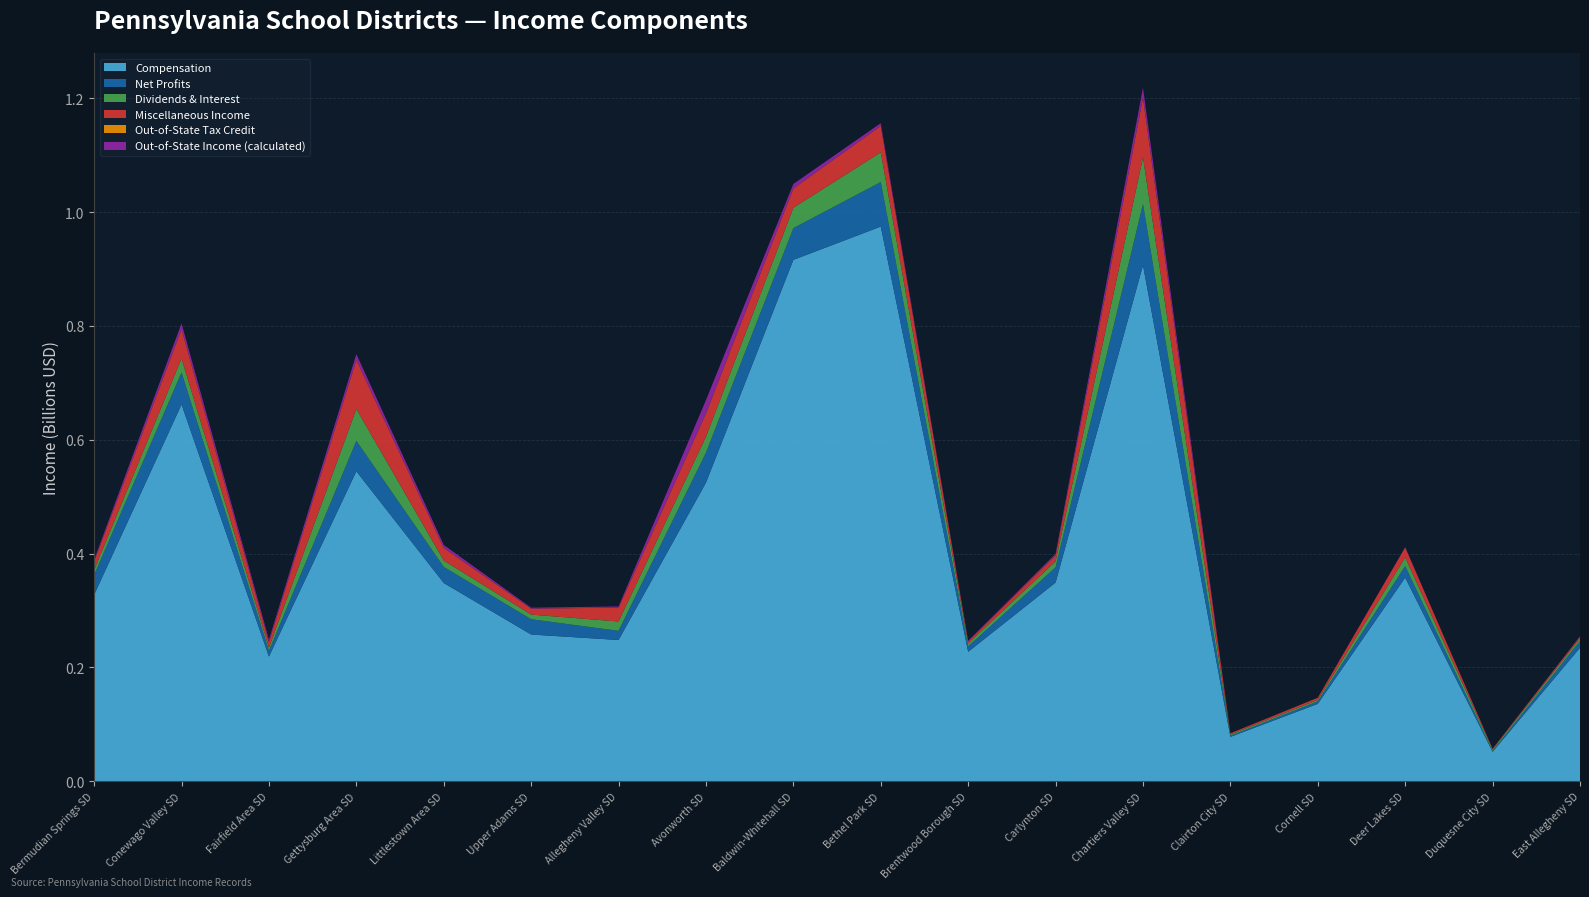

Reading right to left, list all the values displayed in this chart.

Compensation: East Allegheny SD=234397228	Duquesne City SD=51619704	Deer Lakes SD=357629628	Cornell SD=135840564	Clairton City SD=77837988	Chartiers Valley SD=906839914	Carlynton SD=349004793	Brentwood Borough SD=227340596	Bethel Park SD=974695896	Baldwin-Whitehall SD=916184574	Avonworth SD=524551014	Allegheny Valley SD=248086341	Upper Adams SD=257682700	Littlestown Area SD=348233895	Gettysburg Area SD=544614733	Fairfield Area SD=218931957	Conewago Valley SD=662040407	Bermudian Springs SD=327511020
Net Profits: East Allegheny SD=11900917	Duquesne City SD=1446972	Deer Lakes SD=20473294	Cornell SD=4495526	Clairton City SD=2037084	Chartiers Valley SD=107716101	Carlynton SD=26850688	Brentwood Borough SD=9721898	Bethel Park SD=78307172	Baldwin-Whitehall SD=55838709	Avonworth SD=52787658	Allegheny Valley SD=16145028	Upper Adams SD=26891645	Littlestown Area SD=28320463	Gettysburg Area SD=53545503	Fairfield Area SD=10359052	Conewago Valley SD=56360763	Bermudian Springs SD=34882013
Dividends & Interest: East Allegheny SD=4355284	Duquesne City SD=2523082	Deer Lakes SD=15051437	Cornell SD=2368001	Clairton City SD=2085420	Chartiers Valley SD=81536711	Carlynton SD=10476724	Brentwood Borough SD=4993281	Bethel Park SD=52113958	Baldwin-Whitehall SD=35763743	Avonworth SD=27938964	Allegheny Valley SD=16412820	Upper Adams SD=8179675	Littlestown Area SD=11116837	Gettysburg Area SD=55912992	Fairfield Area SD=5342777	Conewago Valley SD=24452944	Bermudian Springs SD=8837368
Miscellaneous Income: East Allegheny SD=3405068	Duquesne City SD=1349442	Deer Lakes SD=17692229	Cornell SD=3897890	Clairton City SD=2164105	Chartiers Valley SD=104583411	Carlynton SD=10337558	Brentwood Borough SD=3847736	Bethel Park SD=46482096	Baldwin-Whitehall SD=33764275	Avonworth SD=40324088	Allegheny Valley SD=24323824	Upper Adams SD=10446170	Littlestown Area SD=22227566	Gettysburg Area SD=86074733	Fairfield Area SD=9902119	Conewago Valley SD=51417844	Bermudian Springs SD=14988139
Out-of-State Tax Credit: East Allegheny SD=20065	Duquesne City SD=1194	Deer Lakes SD=18070	Cornell SD=2099	Clairton City SD=1809	Chartiers Valley SD=541123	Carlynton SD=85341	Brentwood Borough SD=26950	Bethel Park SD=144224	Baldwin-Whitehall SD=239961	Avonworth SD=719900	Allegheny Valley SD=63104	Upper Adams SD=49860	Littlestown Area SD=156717	Gettysburg Area SD=310325	Fairfield Area SD=123170	Conewago Valley SD=307031	Bermudian Springs SD=90142
Out-of-State Income (calculated): East Allegheny SD=653583	Duquesne City SD=38893	Deer Lakes SD=588599	Cornell SD=68371	Clairton City SD=58925	Chartiers Valley SD=17626156	Carlynton SD=2779837	Brentwood Borough SD=877850	Bethel Park SD=4697850	Baldwin-Whitehall SD=7816319	Avonworth SD=23449511	Allegheny Valley SD=2055505	Upper Adams SD=1624104	Littlestown Area SD=5104788	Gettysburg Area SD=10108306	Fairfield Area SD=4012052	Conewago Valley SD=10001010	Bermudian Springs SD=2936221